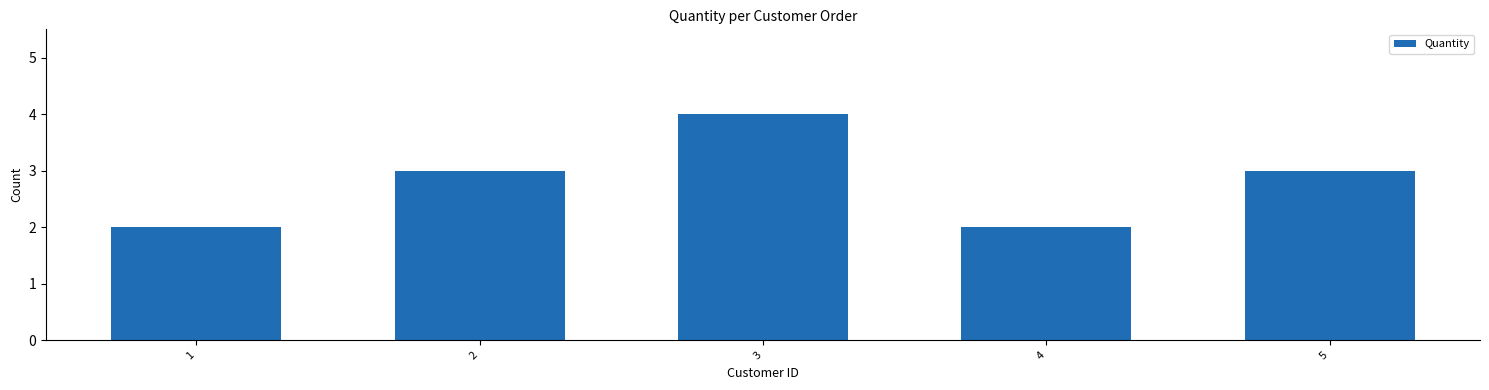

Read the value at 4.

2